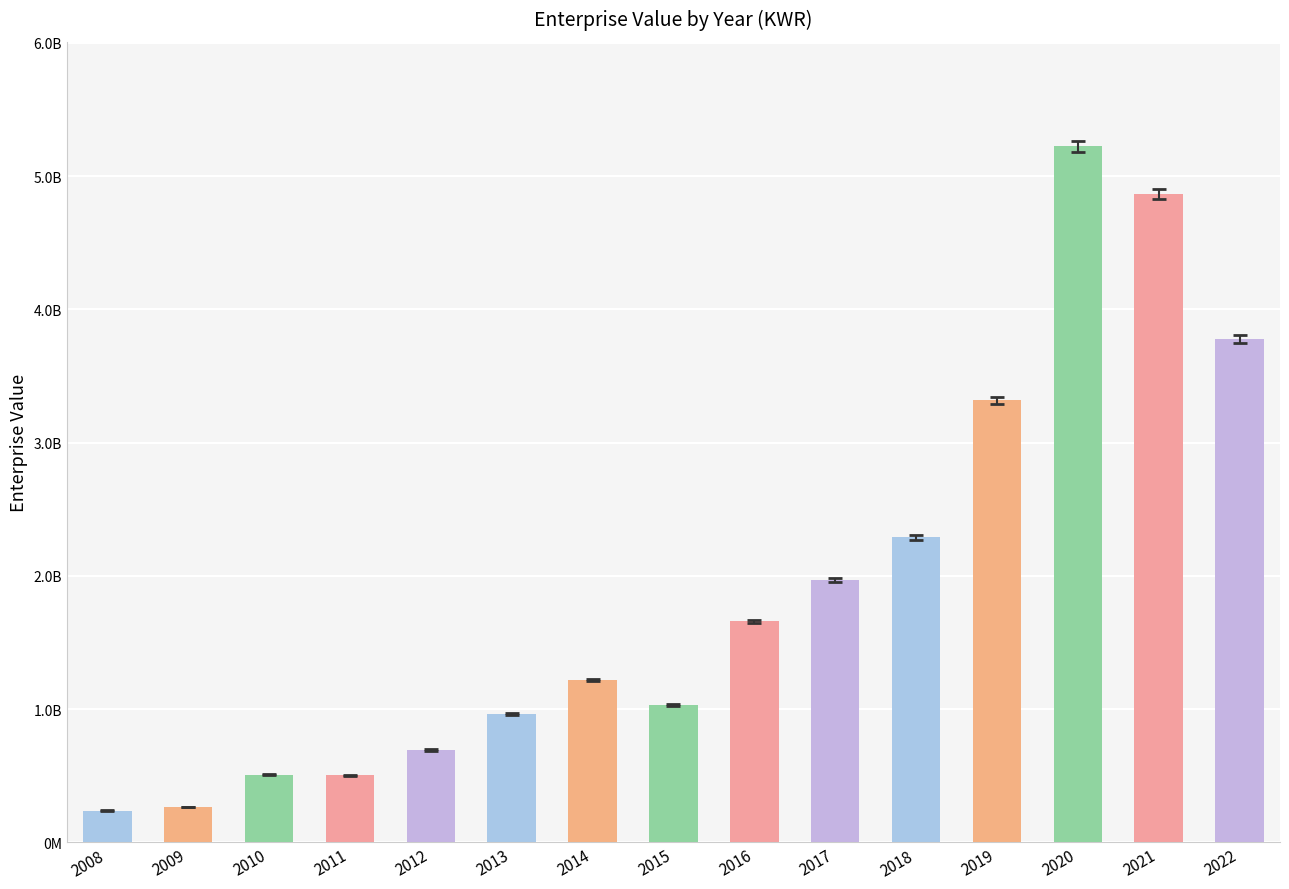

Are the bars horizontal?

No